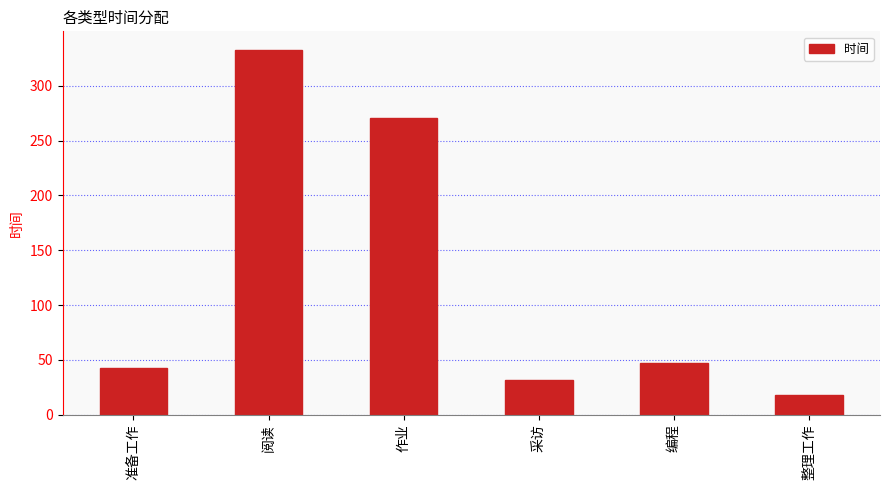

Rank the categories by value from lowest to highest.

整理工作, 采访, 准备工作, 编程, 作业, 阅读